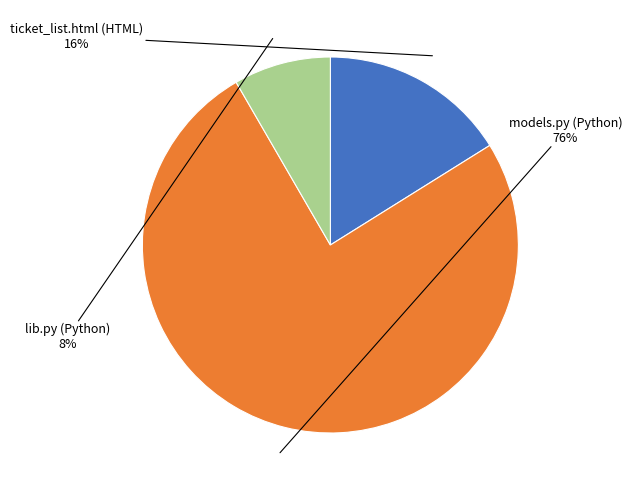

Is it true that ticket_list.html (HTML) is 27% of the pie?

False